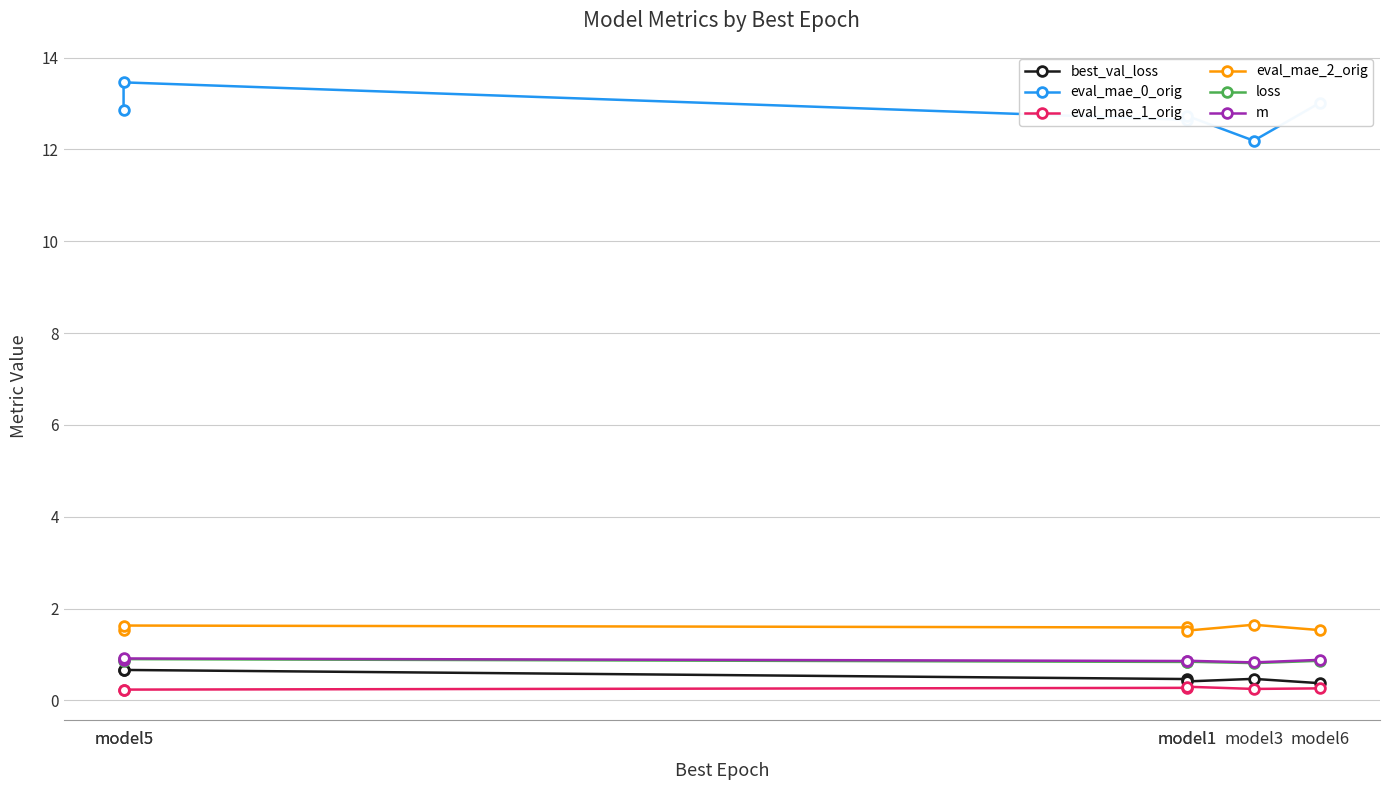

How many distinct data groups are displayed?

6